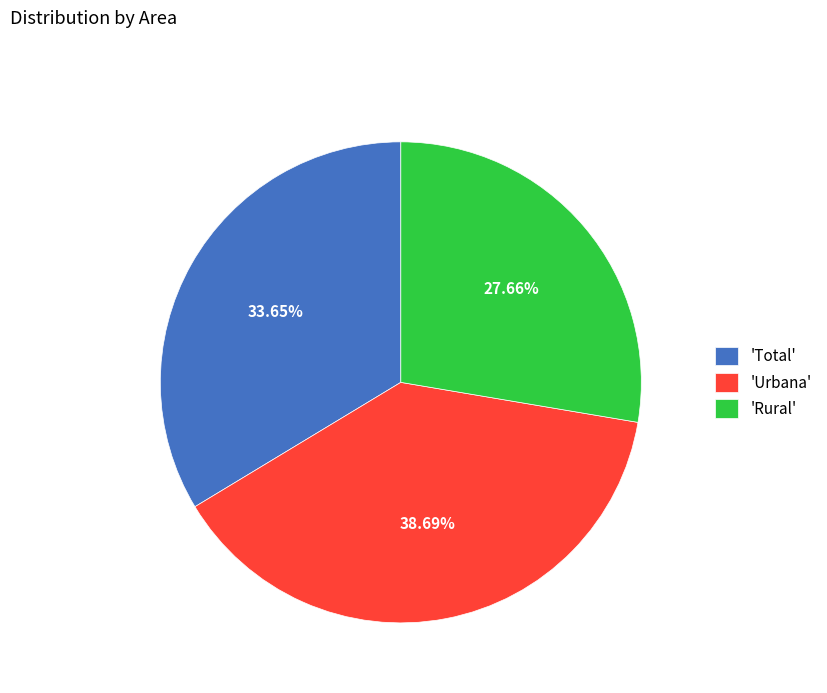

What is the ratio of the value at 'Urbana' to the value at 'Total'?

1.1